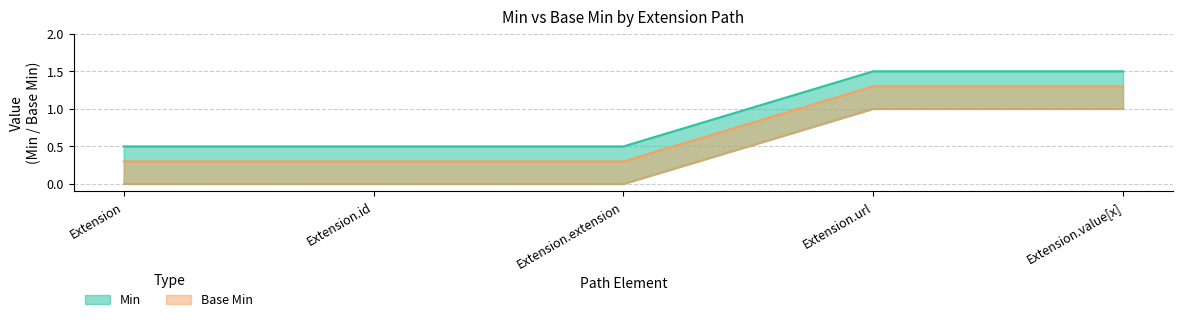

True or false: Min and Base Min cross at least once.

False